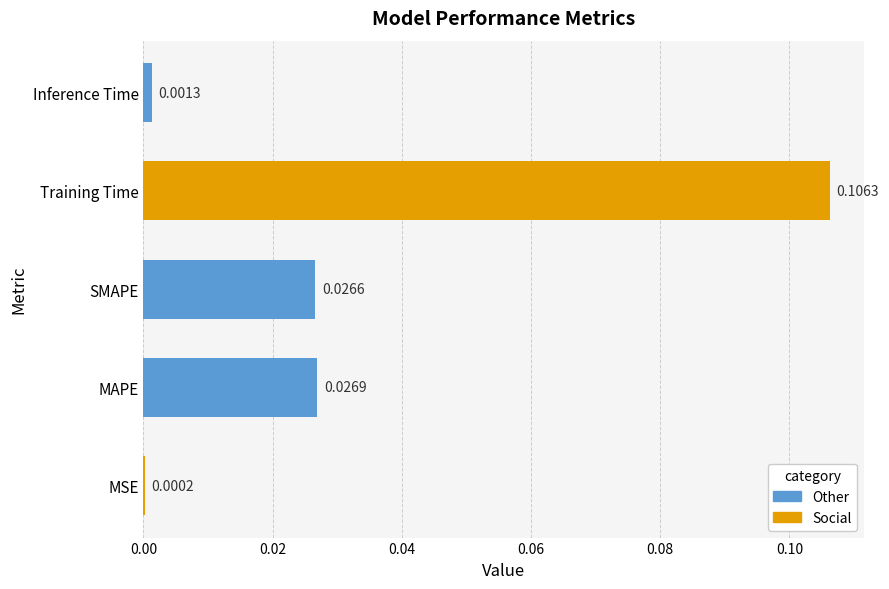

At which label is the value closest to 0?

MSE